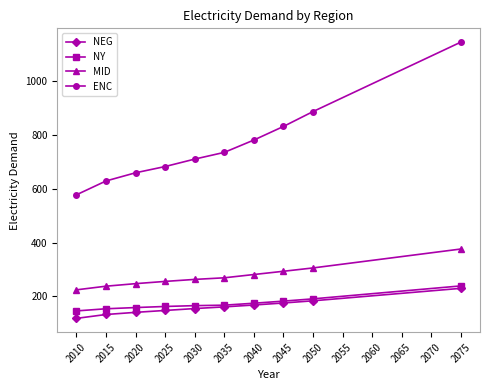

True or false: ENC and MID intersect in this chart.

False